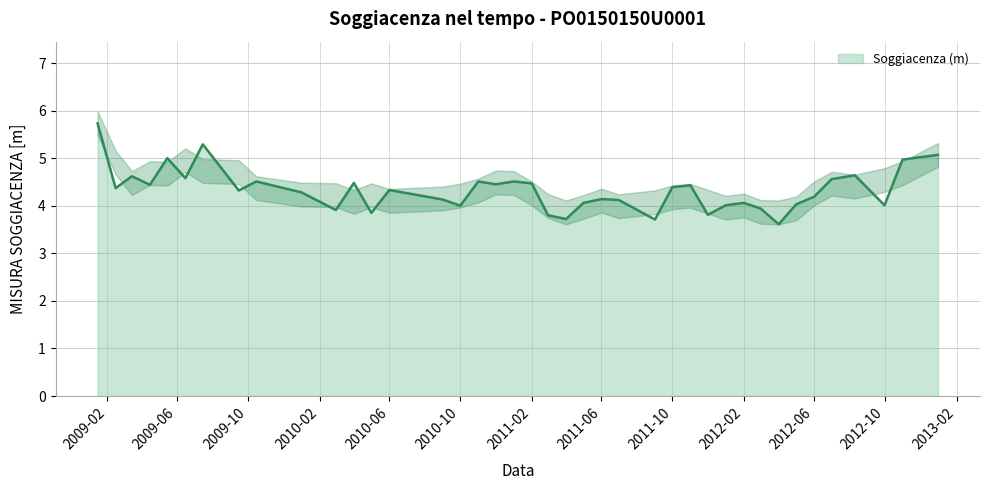

List the labels in order of value, largest first.

2009-01-15, 2009-07-15, 2012-12-31, 2009-05-15, 2012-10-31, 2012-08-10, 2009-03-15, 2009-06-15, 2012-07-01, 2009-10-15, 2010-11-01, 2011-01-01, 2010-04-01, 2011-02-01, 2010-12-01, 2009-04-15, 2011-11-01, 2011-10-01, 2009-02-15, 2010-06-01, 2009-09-15, 2010-01-01, 2012-06-01, 2011-06-01, 2010-09-01, 2011-07-01, 2011-05-01, 2012-02-01, 2012-05-01, 2012-01-01, 2012-09-30, 2010-10-01, 2012-03-01, 2010-03-01, 2010-05-01, 2011-12-01, 2011-03-01, 2011-04-01, 2011-09-01, 2012-04-01